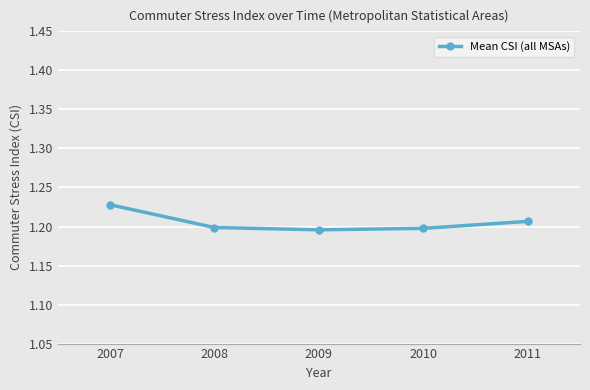

The chart shows a value of 0.8 at 2009. True or false?

False